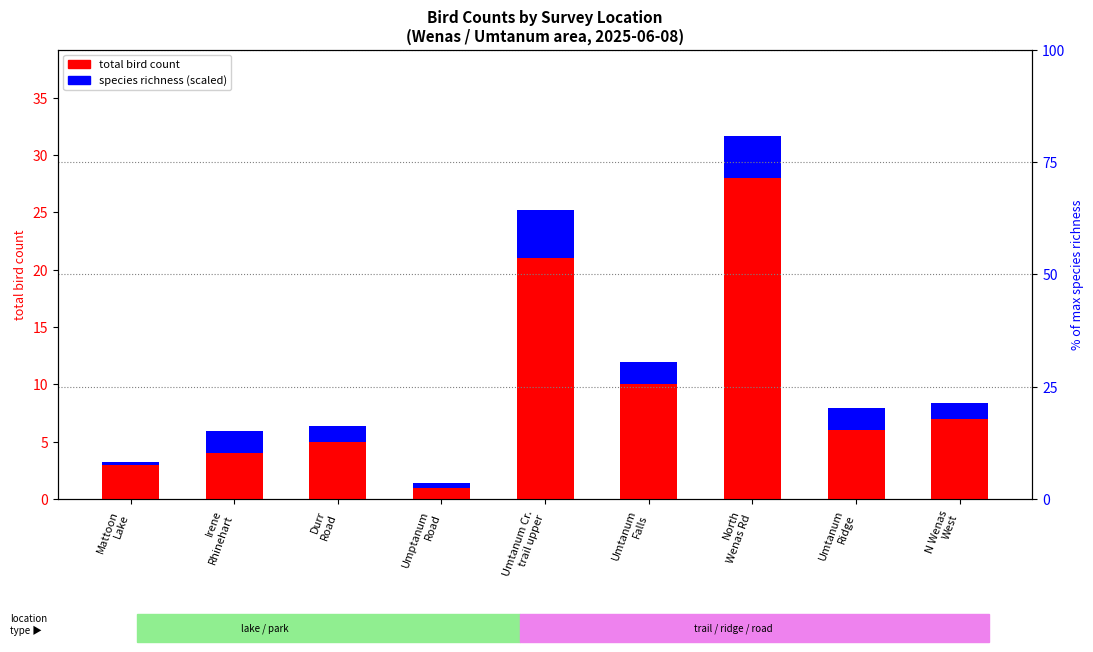

Between Irene
Rhinehart and Umtanum Cr.
trail upper, which series saw the biggest shift?

total bird count